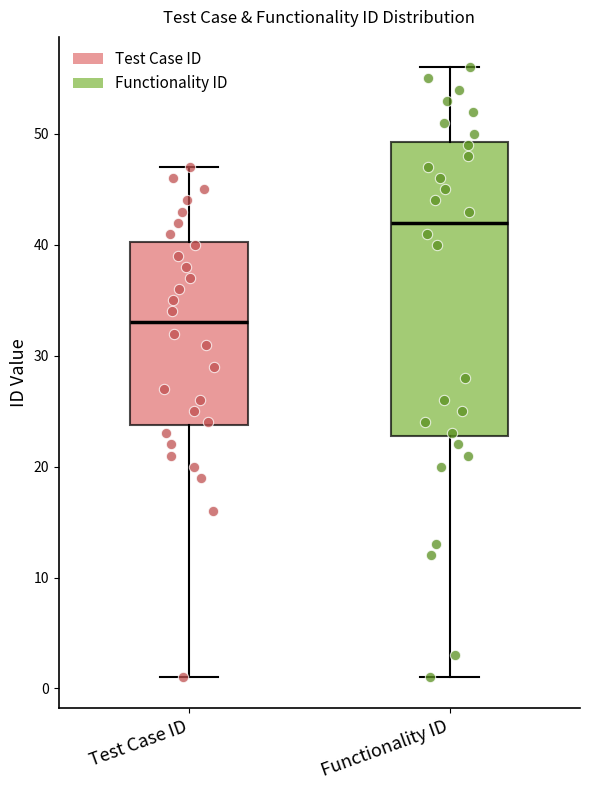

Reading left to right, transcribe this box plot: for each box, give where its median line is, the range the box spans, and where its two whiskers end, as read against the y-axis. The values are not printed on the chart, so give them approximately, as read against the axis.

Test Case ID: median 33, box 24 to 40, whiskers 1 to 47
Functionality ID: median 42, box 23 to 49, whiskers 1 to 56